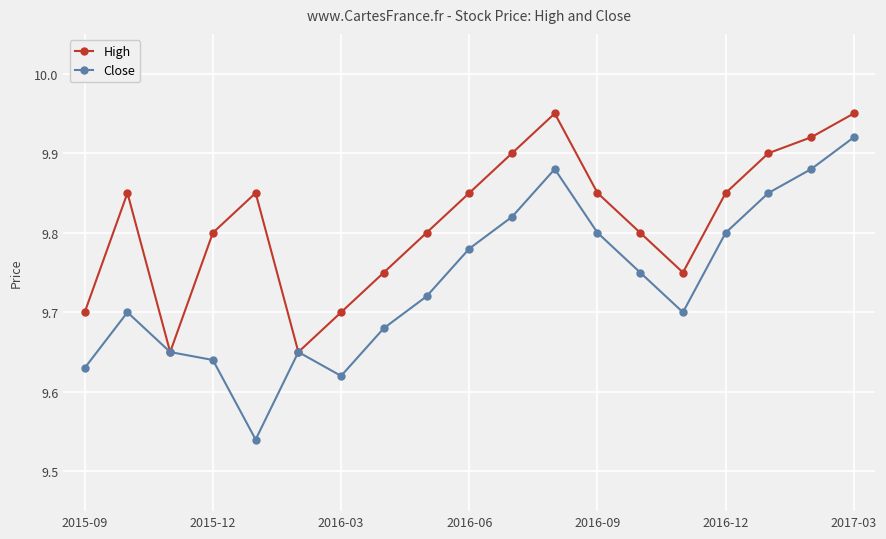

How many interior local valleys does the High series have?

3